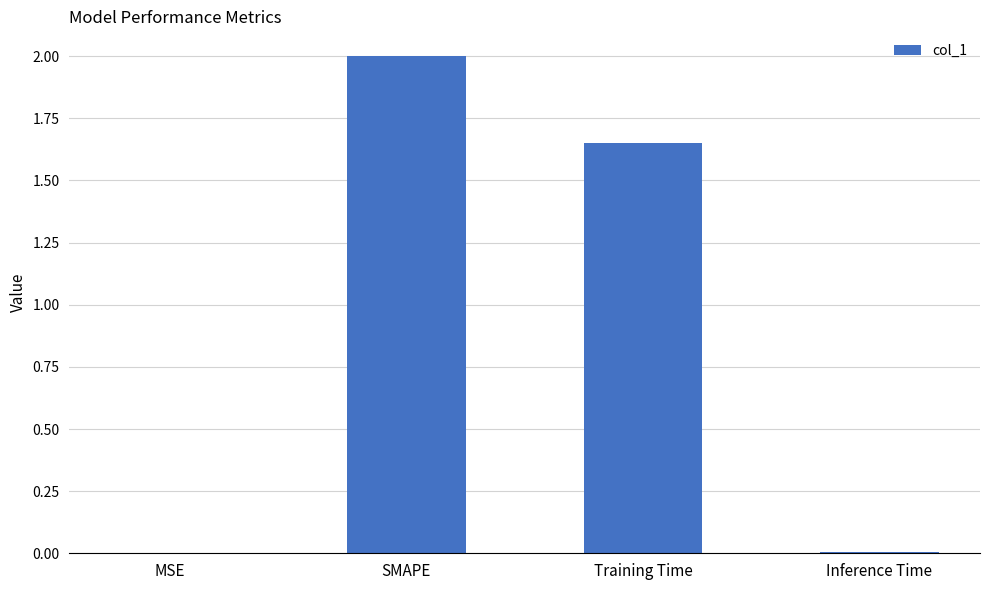

Are the bars grouped side by side (vs. stacked)?

No